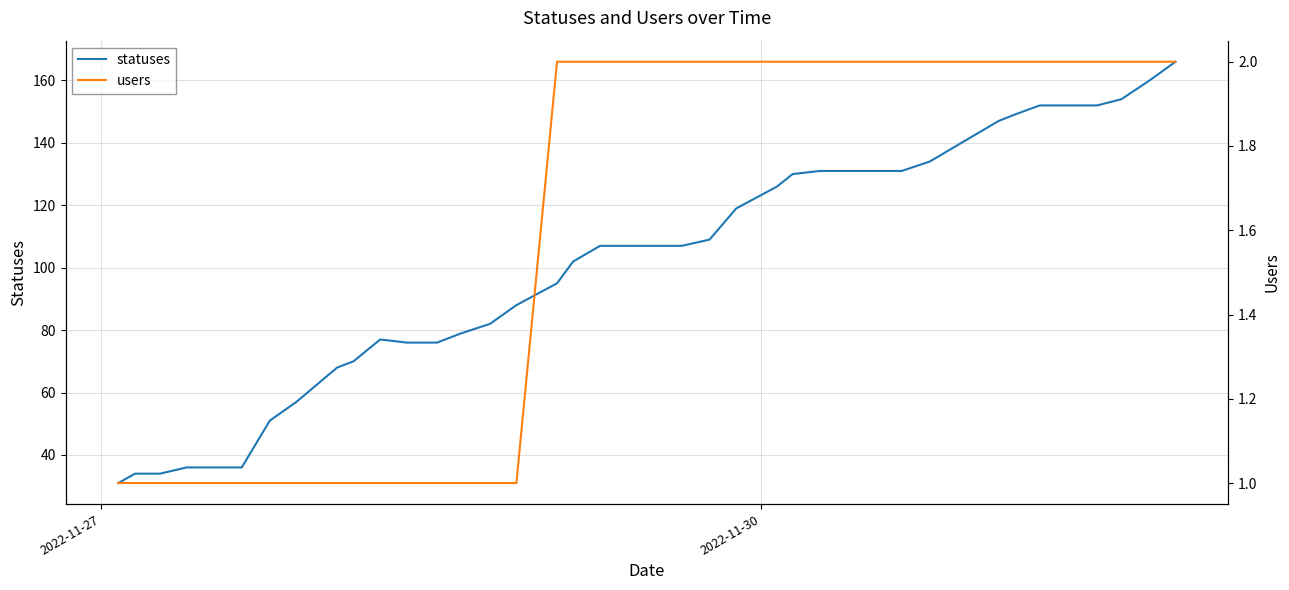

How many data points does each series have?

40